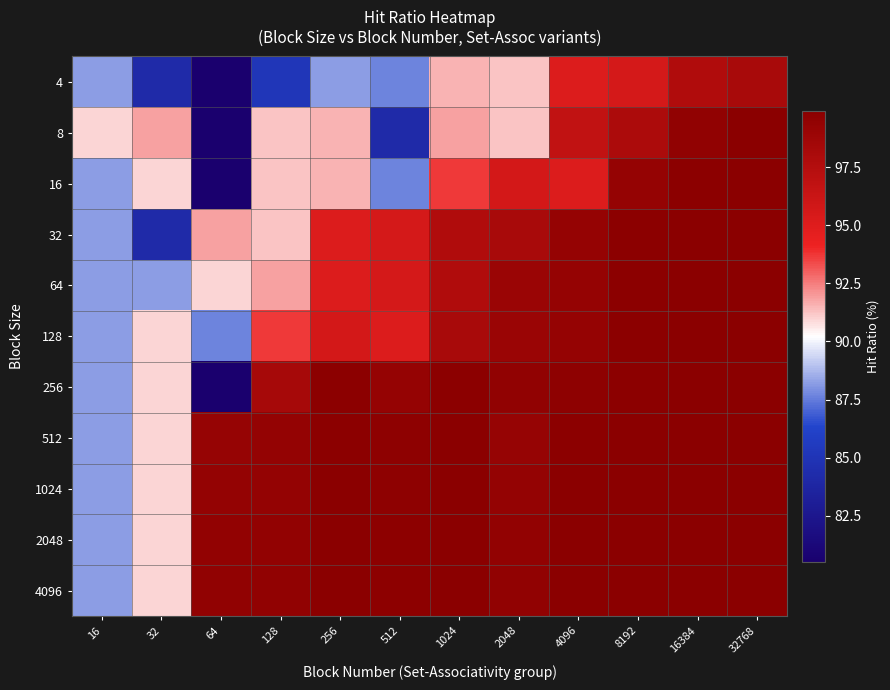

What is the difference between the highest and lowest values at 128?

14.3